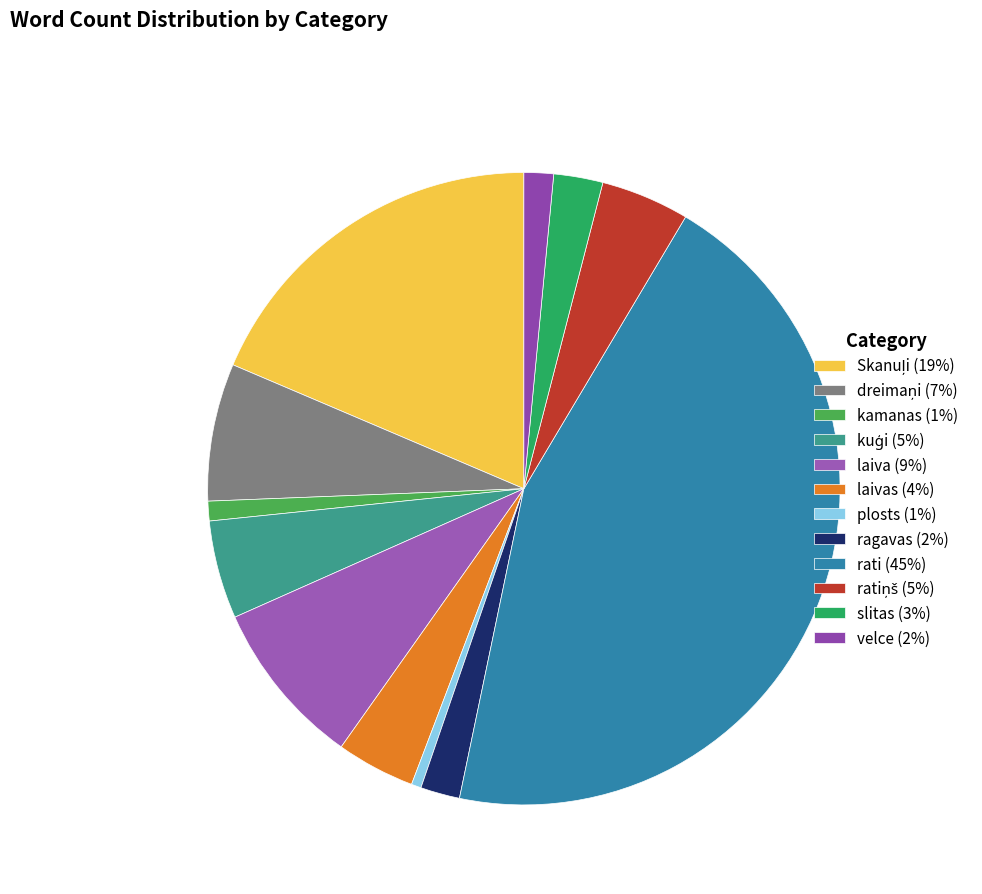

How many slices are in this pie chart?

12